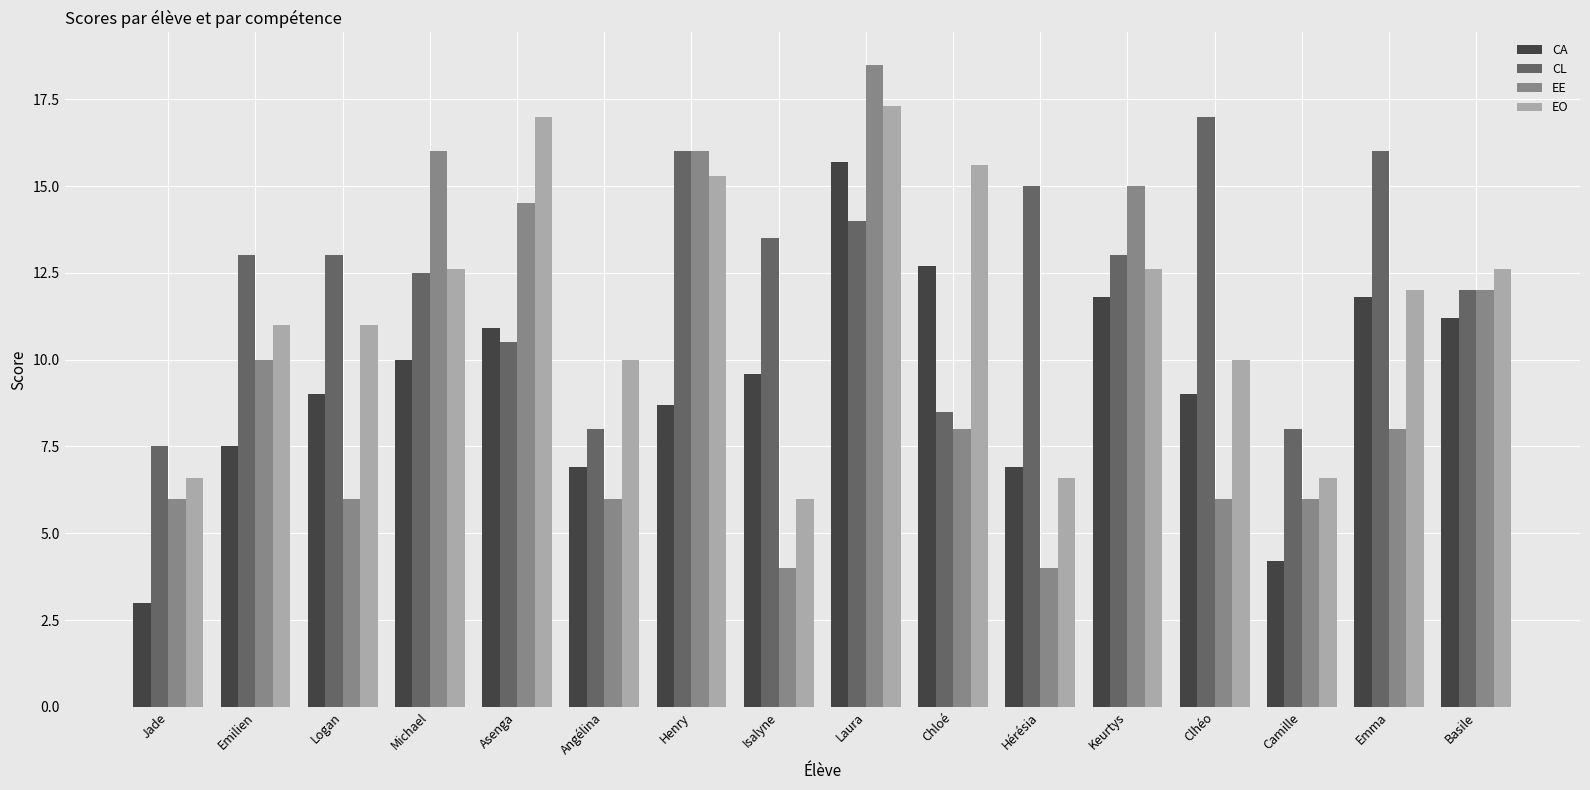

What is the smallest value displayed?

3.0